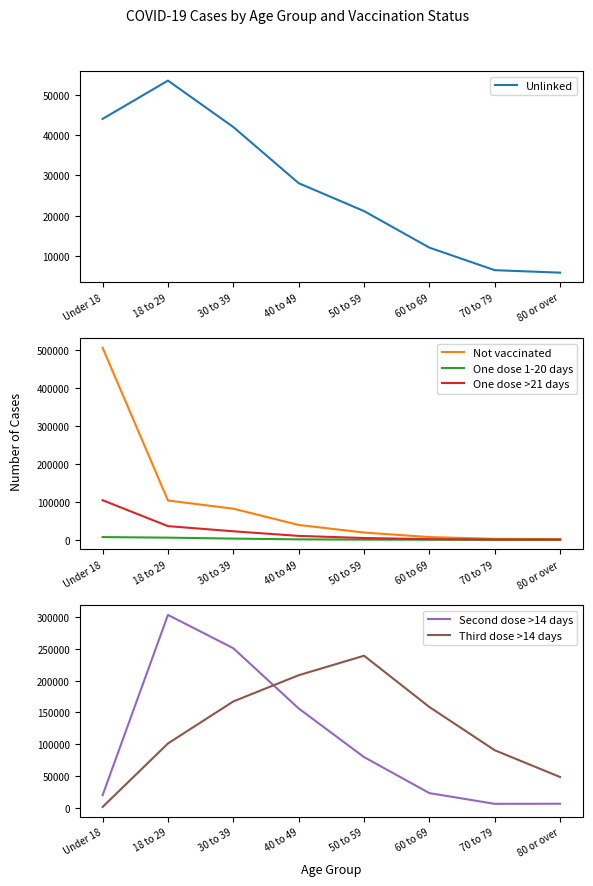

Reading left to right, extract all data points from this chart.

Unlinked: 44076	53619	42049	28056	21104	11997	6379	5760
Not vaccinated: 506720	103692	82142	39207	19212	7258	2526	1664
One dose 1-20 days: 7242	5764	3222	1237	583	297	117	44
One dose >21 days: 104524	36145	22511	10376	4804	1779	693	641
Second dose >14 days: 19568	303486	250980	156178	79596	22901	6010	6142
Third dose >14 days: 1091	101067	167244	208502	239187	158432	90378	48207